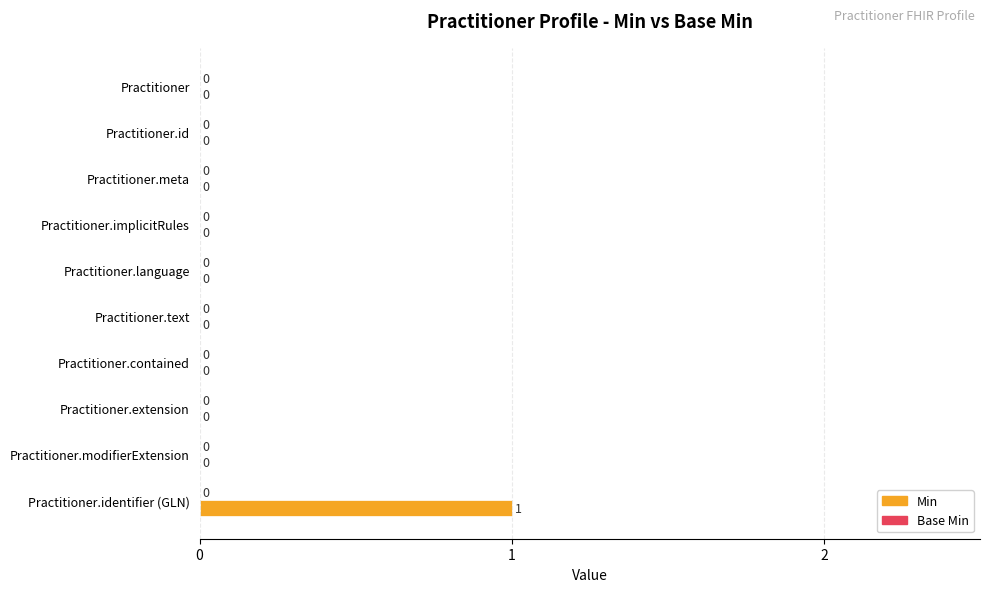

How many data points does each series have?

10